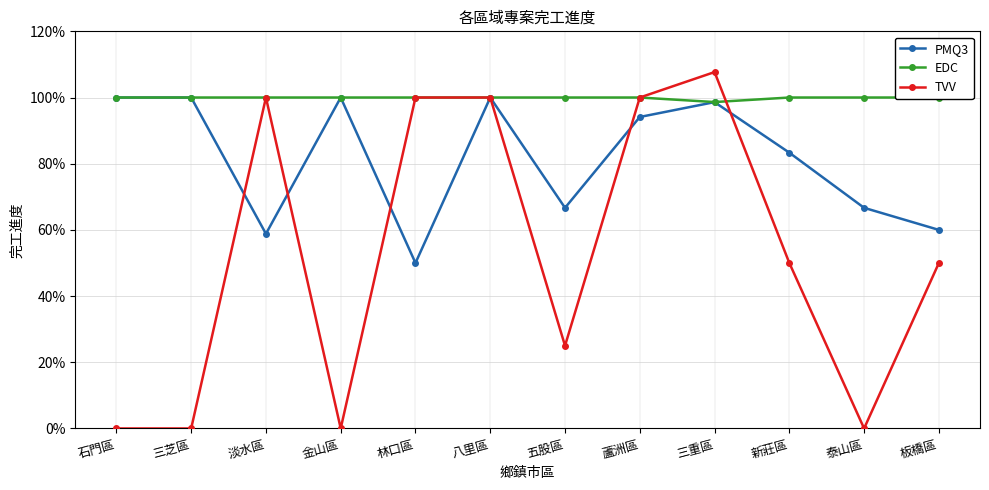

Which has a higher value, 石門區 or 板橋區?

石門區